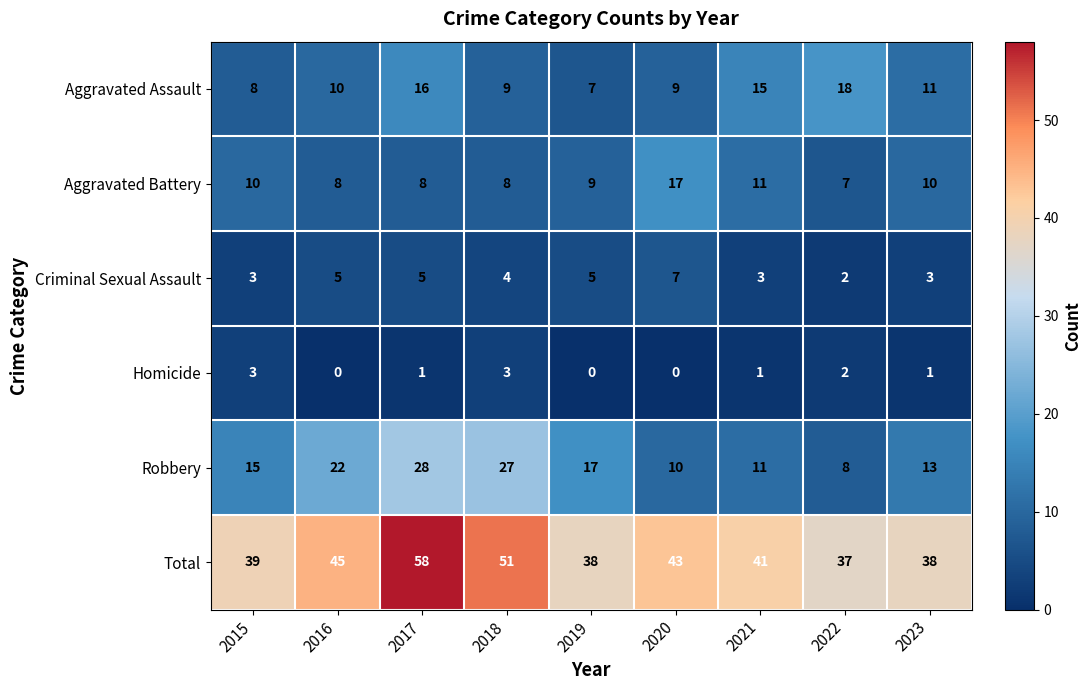

Count the number of categories in the chart.

9